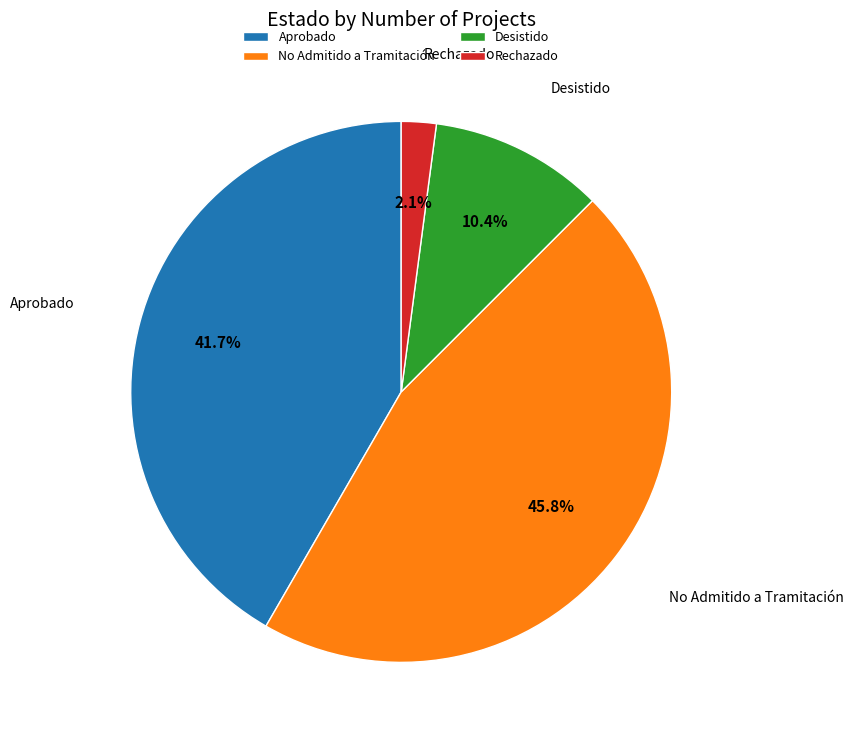

What is the largest slice in the pie chart?

No Admitido a Tramitación